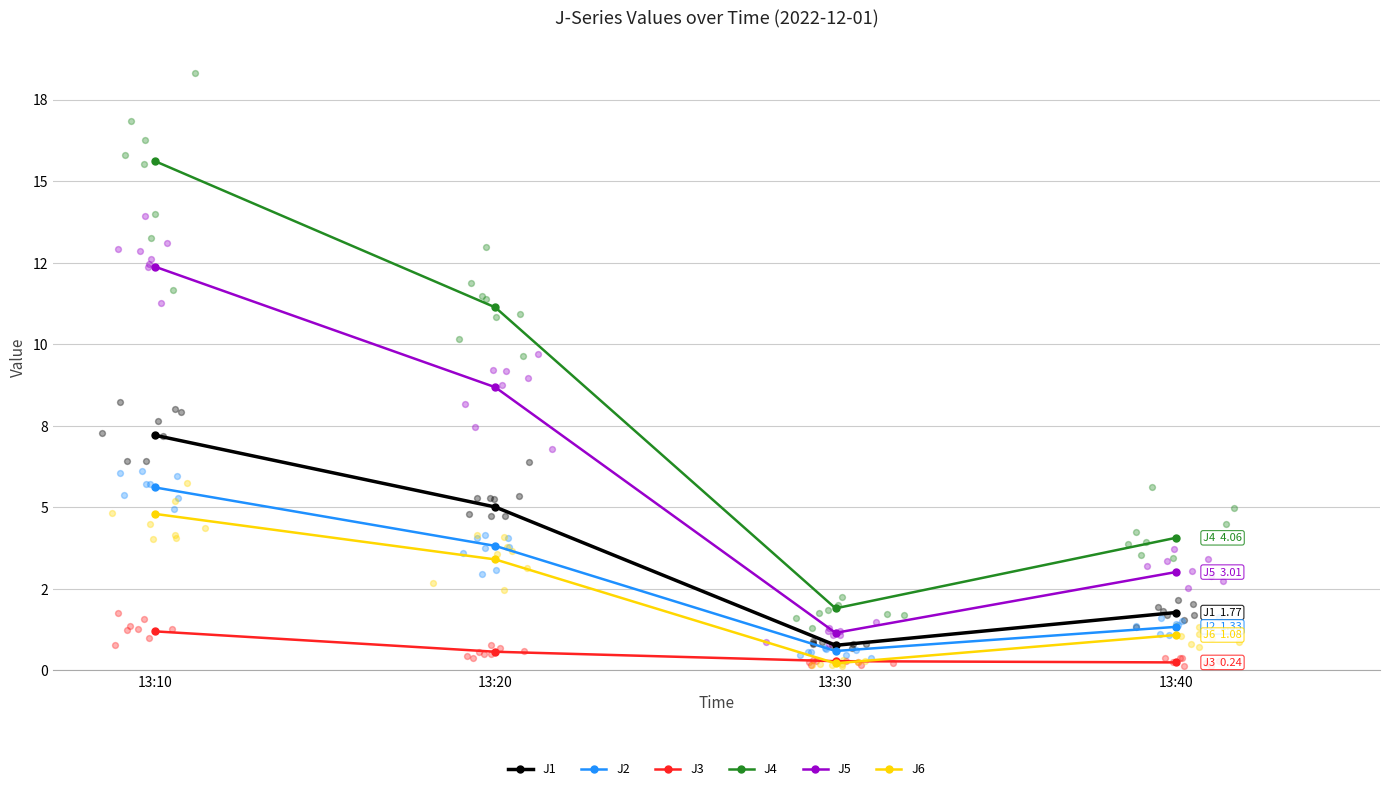

Which series has the largest total across all categories?

J4